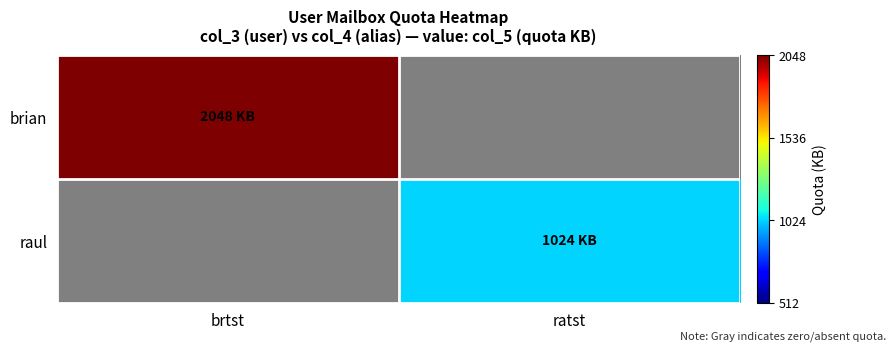

How many positive values does the raul series have?

1